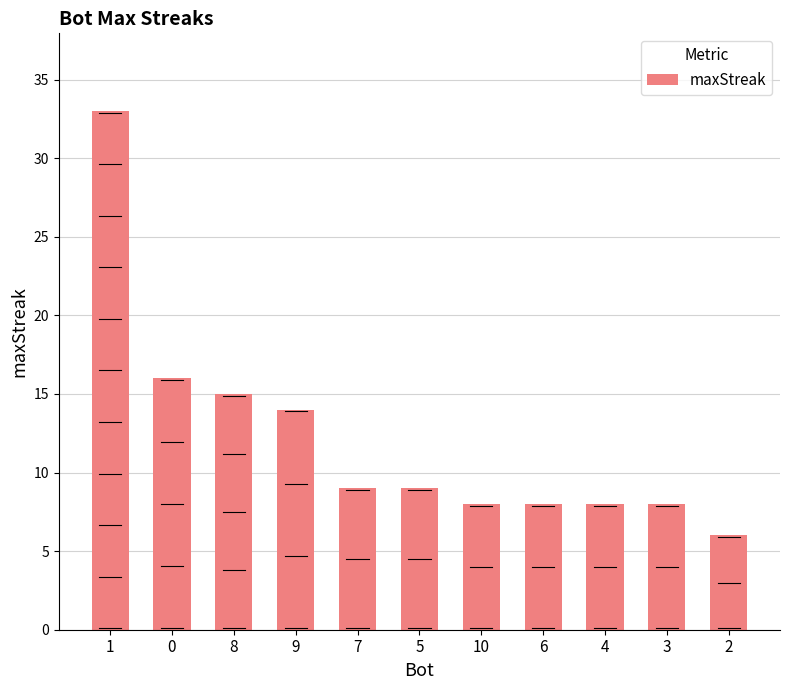

What is the change in value from 3 to 2?

-2